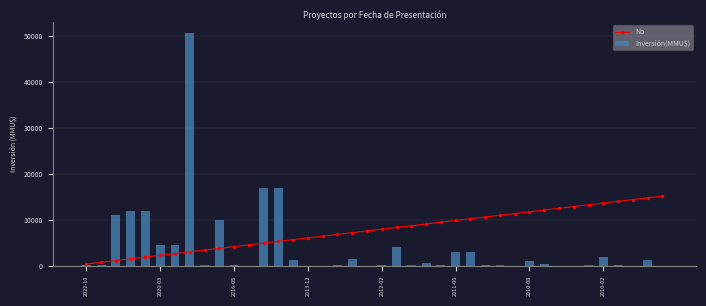

What is the minimum value shown in the chart?

378.7